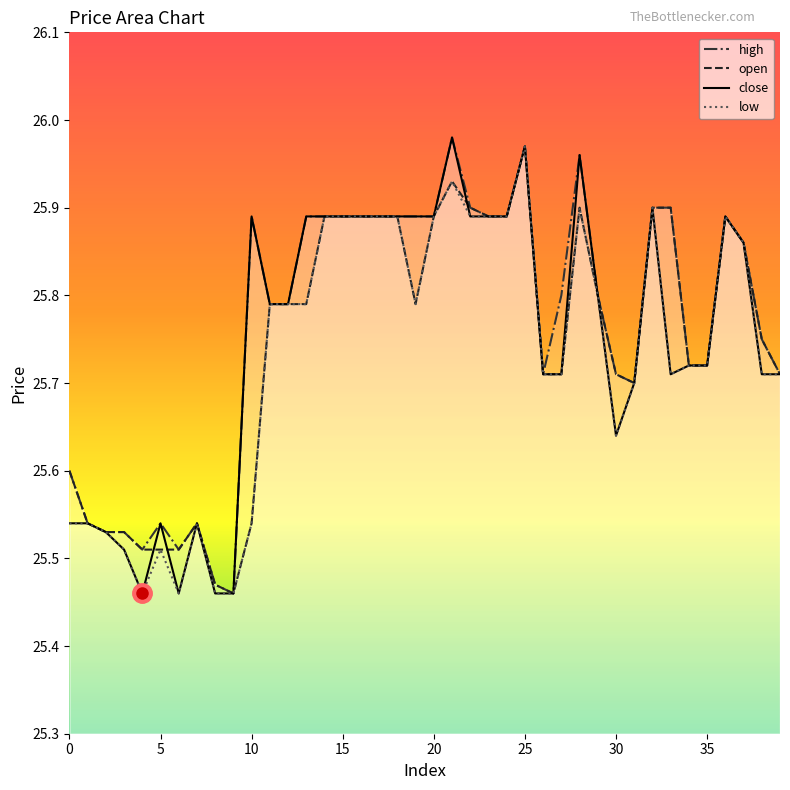

What is the label of the 27th point from the right?

13